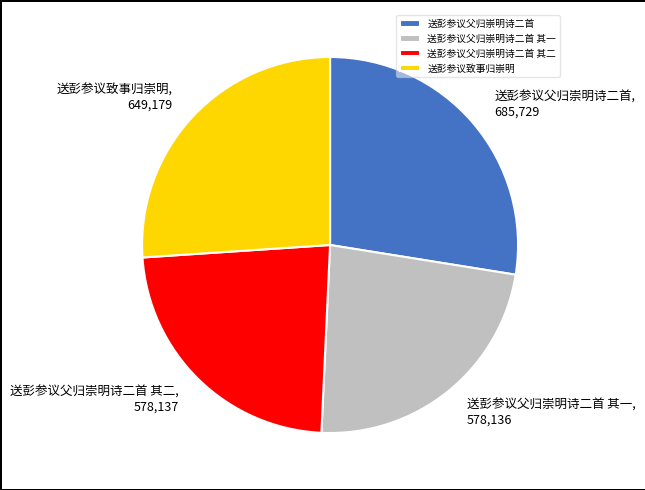

Do 送彭参议致事归崇明 and 送彭参议父归崇明诗二首 其二 together represent more than half of the pie?

No